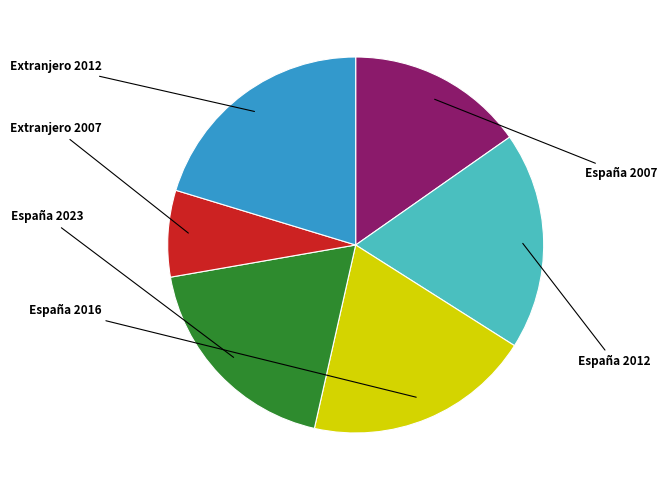

Is España 2007 the majority of the pie?

No